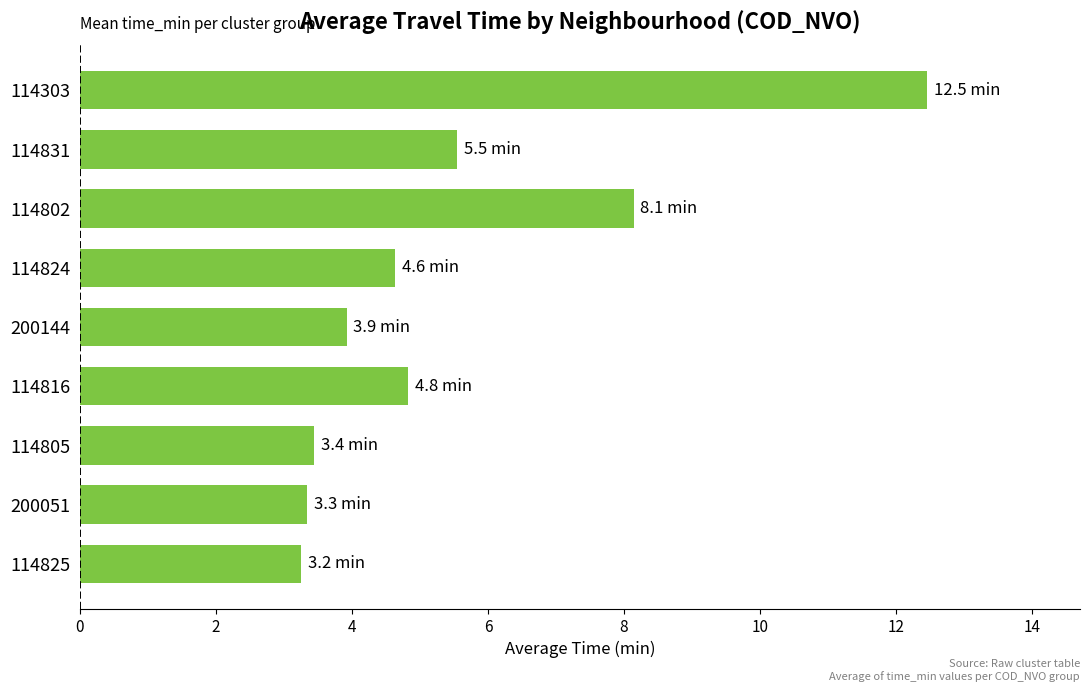

What is the average value?

5.5